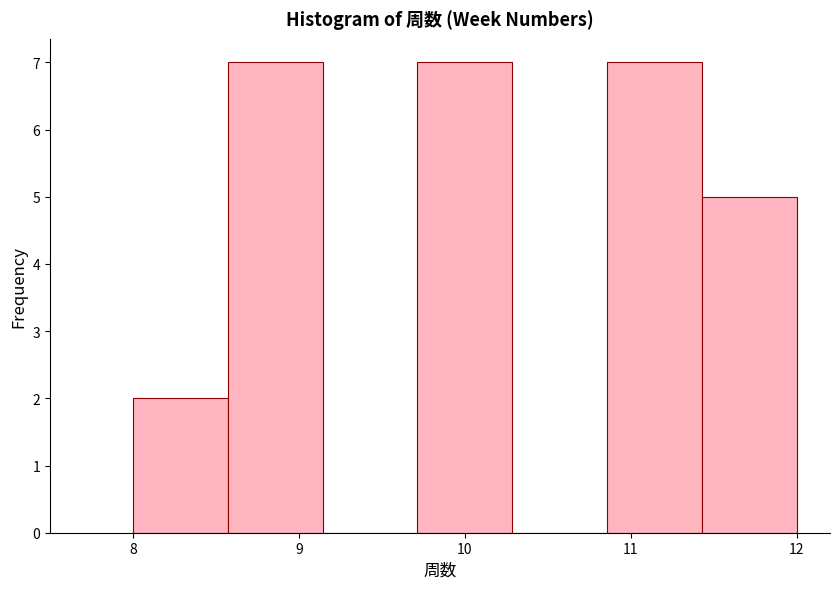

Reading left to right, list every bar in this chart as the range it spans on the x-axis followed by its height. Neither the bar edges nor the heights are printed on the chart, so give them approximately, as read against the axes.

8.0 to 8.6: 2
8.6 to 9.1: 7
9.1 to 9.7: 0
9.7 to 10.3: 7
10.3 to 10.9: 0
10.9 to 11.4: 7
11.4 to 12.0: 5